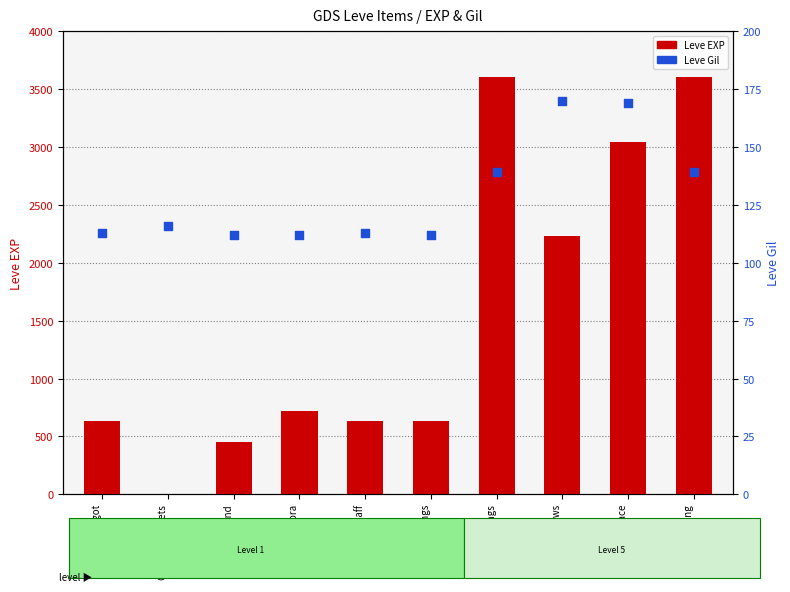

Which series reaches the maximum Y coordinate?

Leve EXP